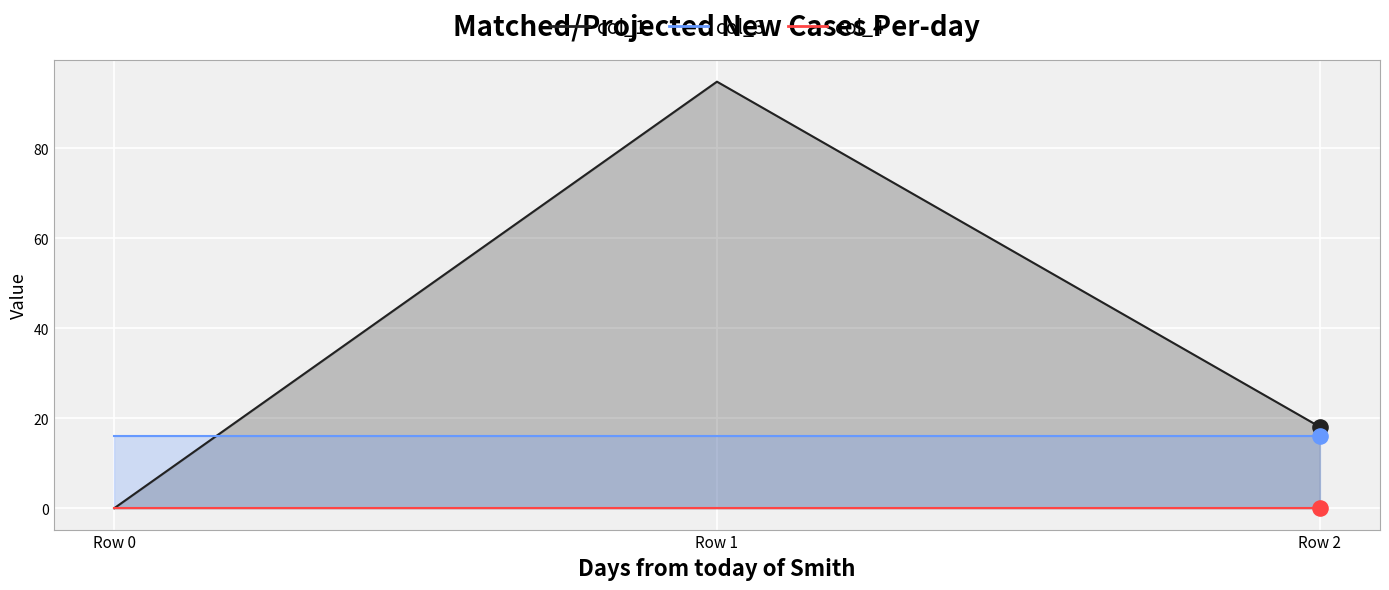

At which category is the sum across all series the highest?

Row 1